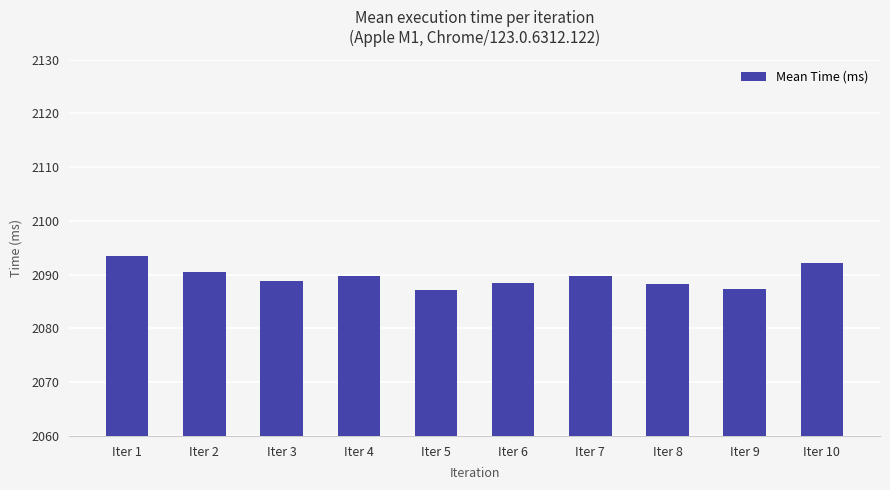

What is the approximate value at Iter 4?

2089.8